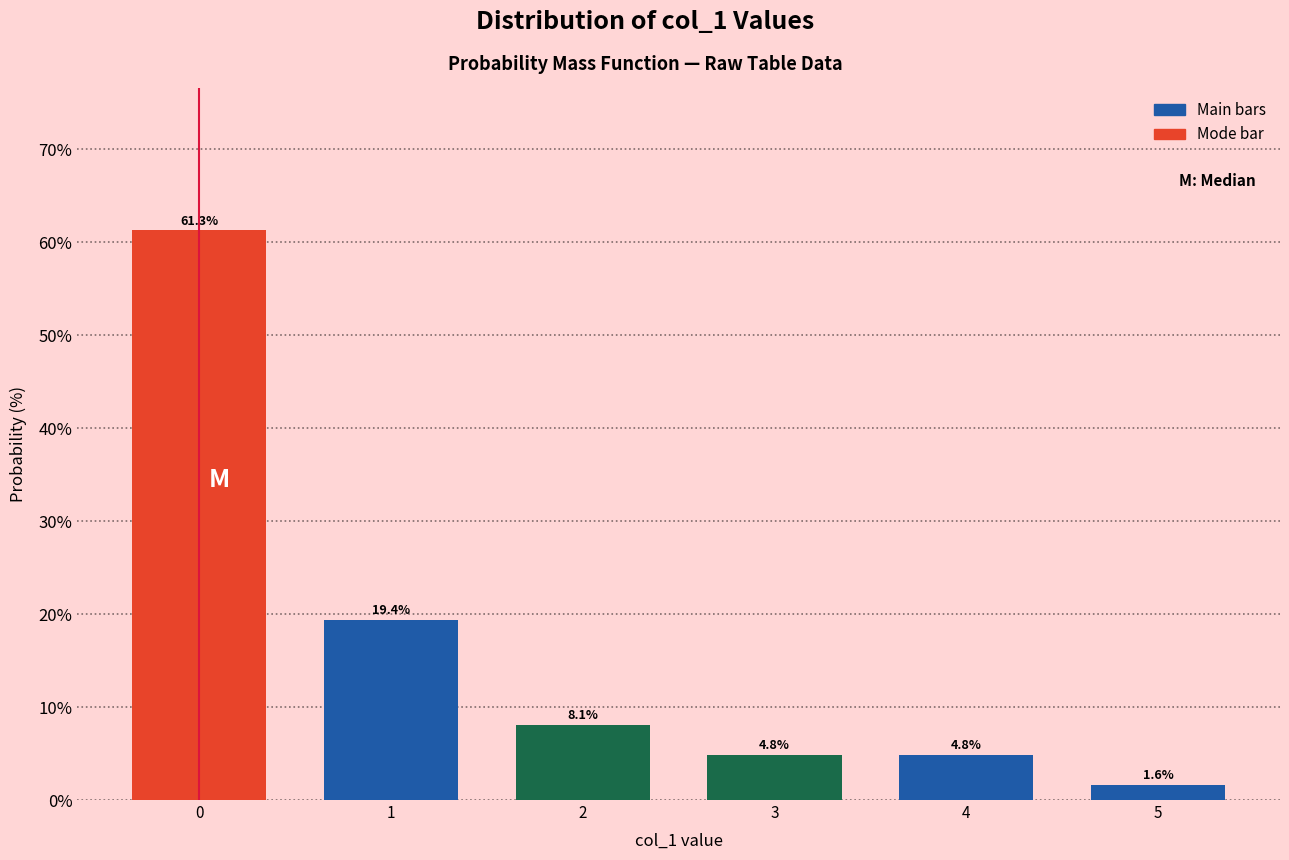

Reading left to right, extract all data points from this chart.

0=61.3	1=19.4	2=8.1	3=4.8	4=4.8	5=1.6